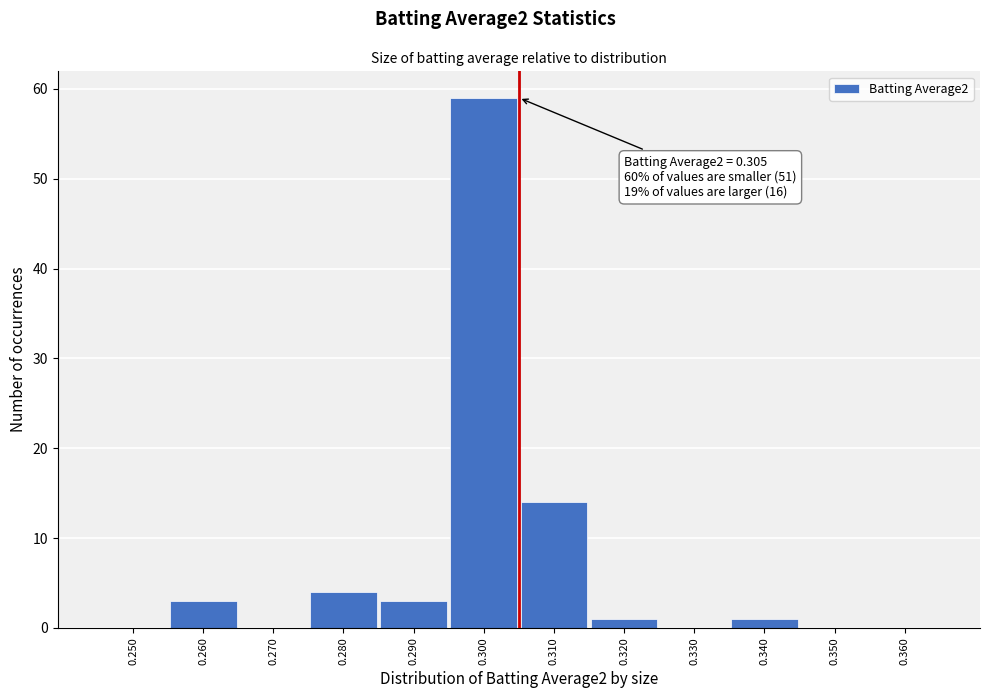

Over which range of the x-axis is the bar tallest?

0.295 to 0.305